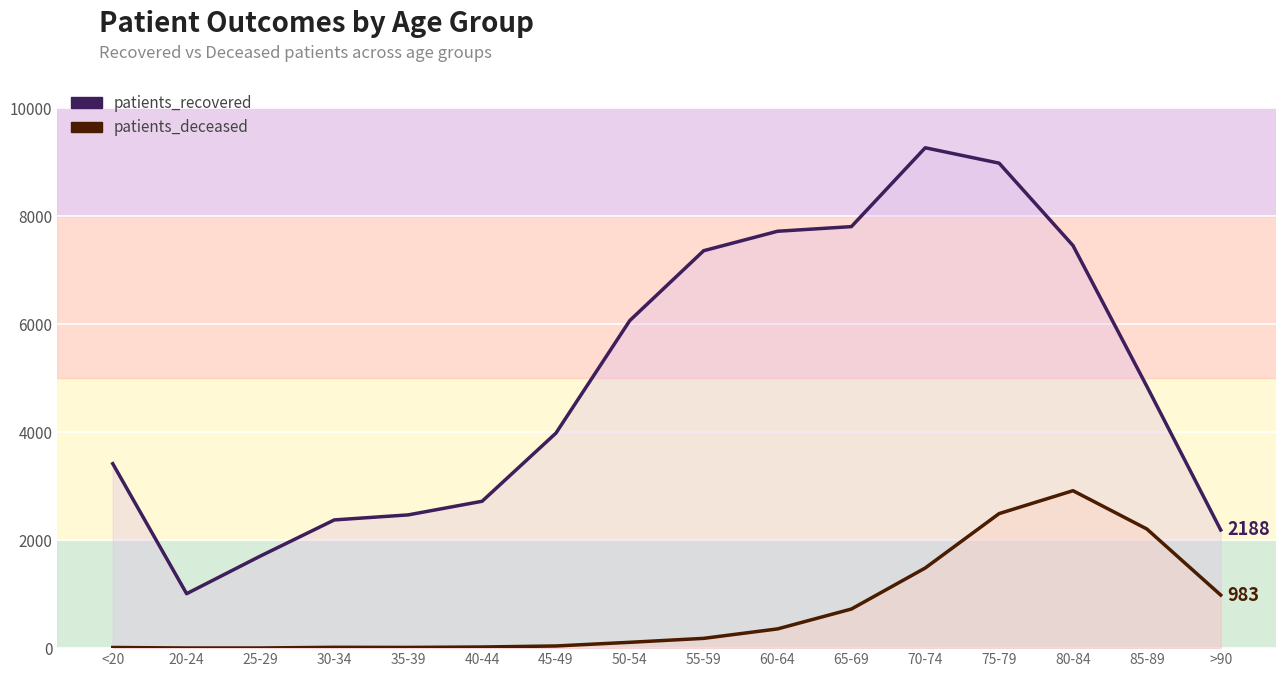

Count the number of data series in this chart.

2